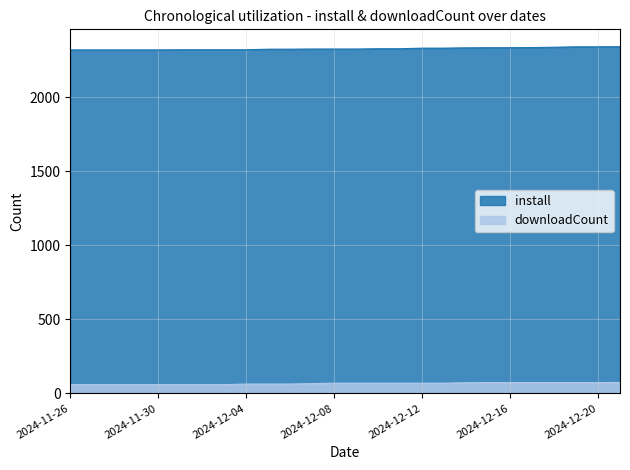

The install series shows 3640 at 2024-12-13. True or false?

False